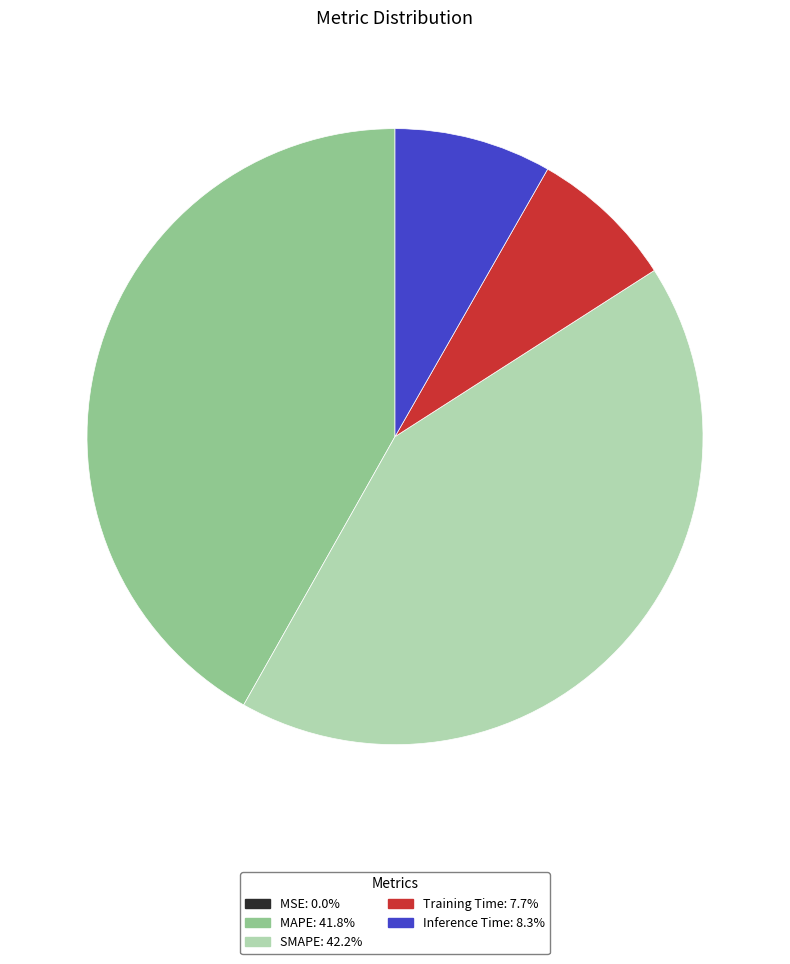

Does MAPE account for over 50% of the chart?

No